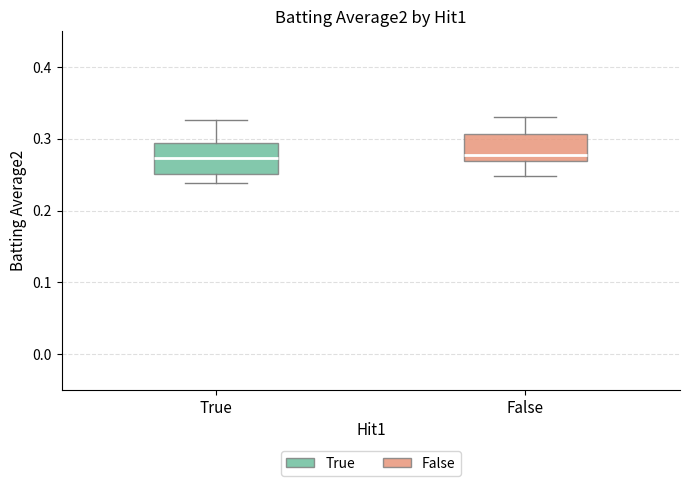

Reading left to right, read every box against the y-axis: the position of its median line, the range the box covers, and the ends of its whiskers. The values are not printed on the chart, so give them approximately, as read against the axis.

True: median 0.27, box 0.25 to 0.30, whiskers 0.24 to 0.33
False: median 0.28, box 0.27 to 0.31, whiskers 0.25 to 0.33